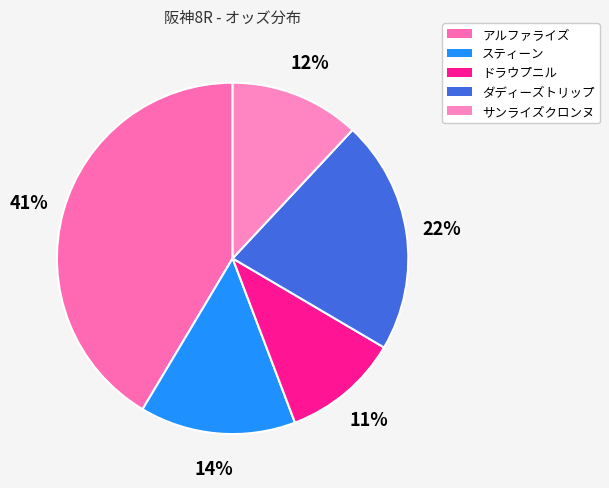

Rank the categories by value from highest to lowest.

アルファライズ(牝3), ダディーズトリップ(牡3), スティーン(牡3), サンライズクロンヌ(牡6), ドラウプニル(牡3)